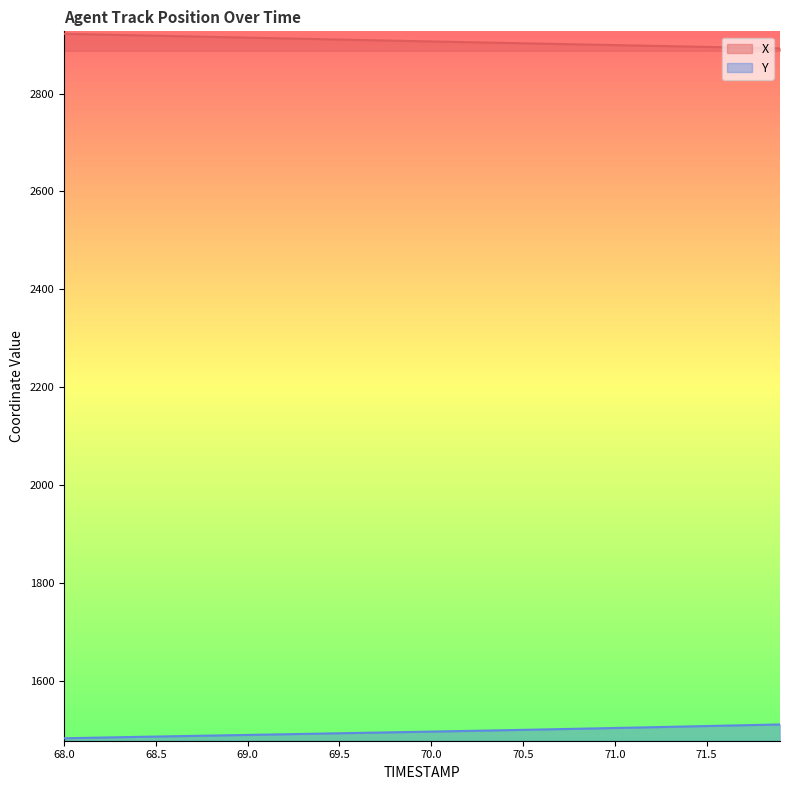

At which category is the sum across all series the highest?

68.0